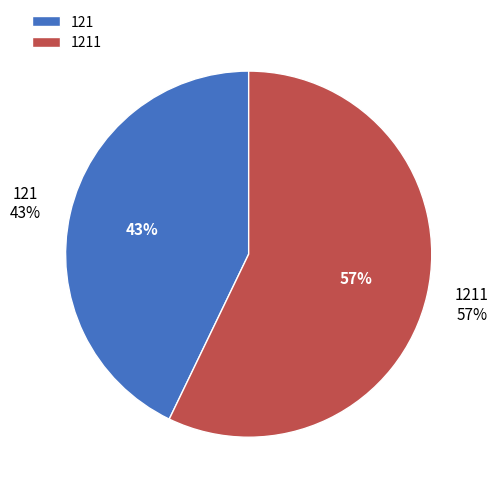

To the nearest percent, what is the difference between the largest and smallest slice percentages?

14%